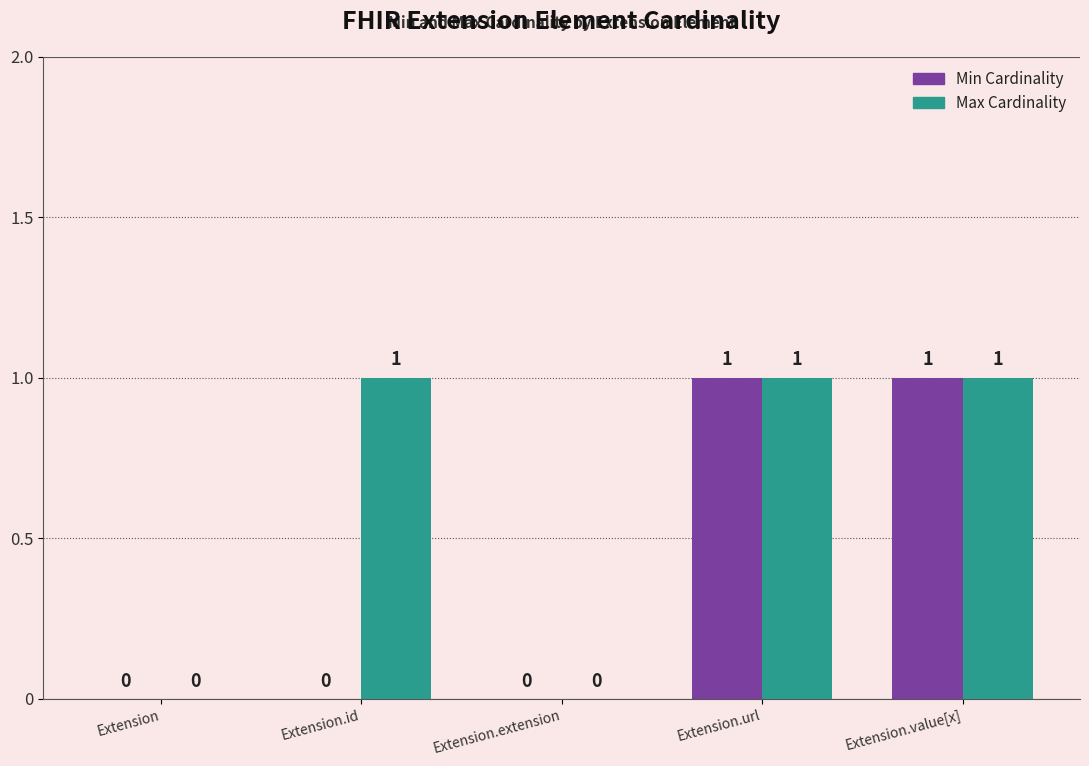

Reading left to right, what are all the values shown in this chart?

Min Cardinality: Extension=0	Extension.id=0	Extension.extension=0	Extension.url=1	Extension.value[x]=1
Max Cardinality: Extension=0	Extension.id=1	Extension.extension=0	Extension.url=1	Extension.value[x]=1